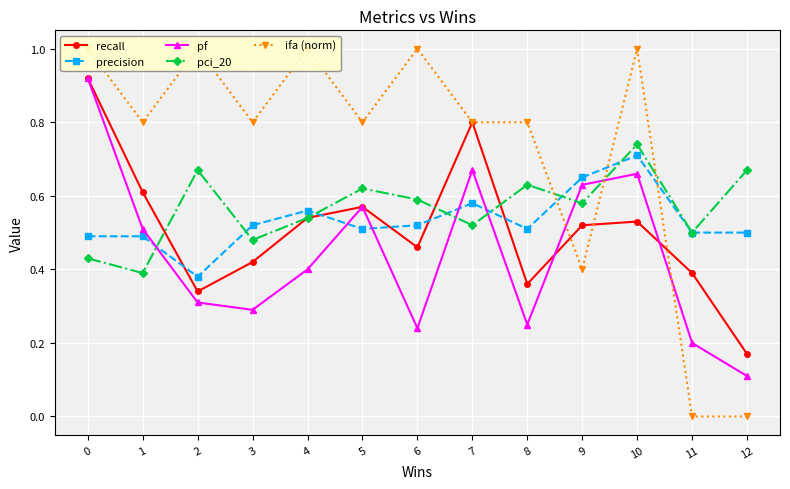

At which label is ifa (norm) closest to 0?

11